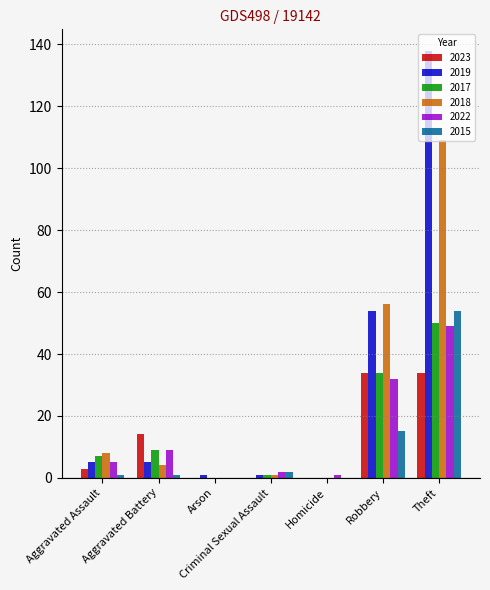

Are the bars horizontal?

No